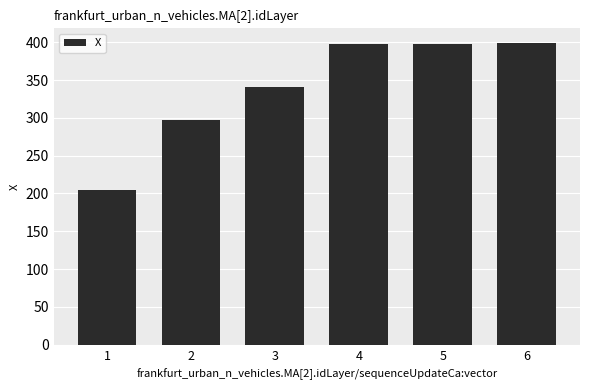

How many data points are less than 397?

3